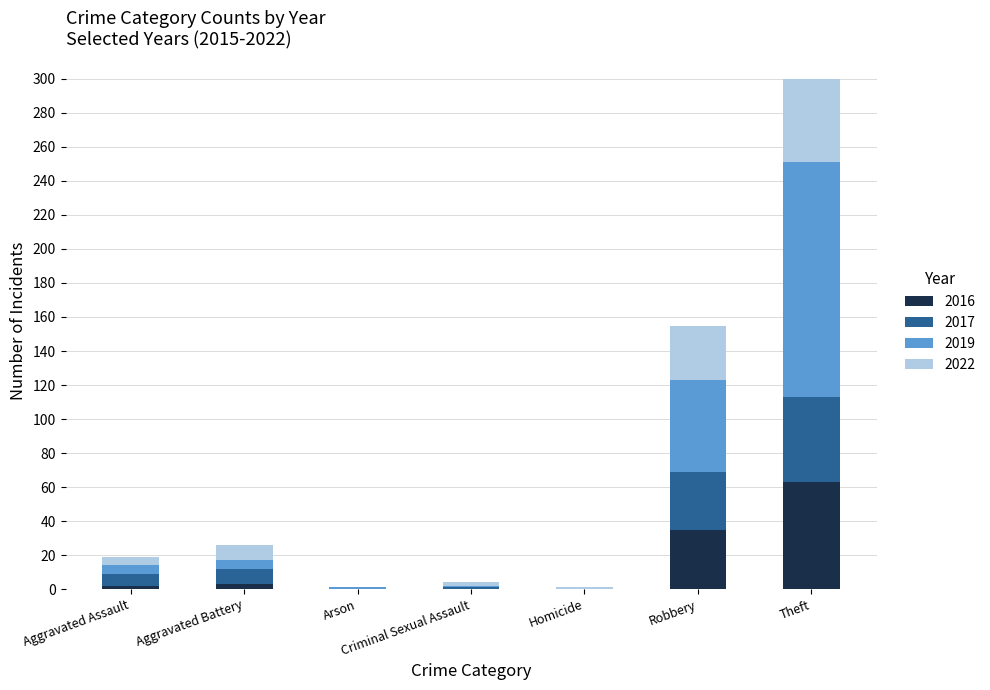

How many data points does each series have?

7